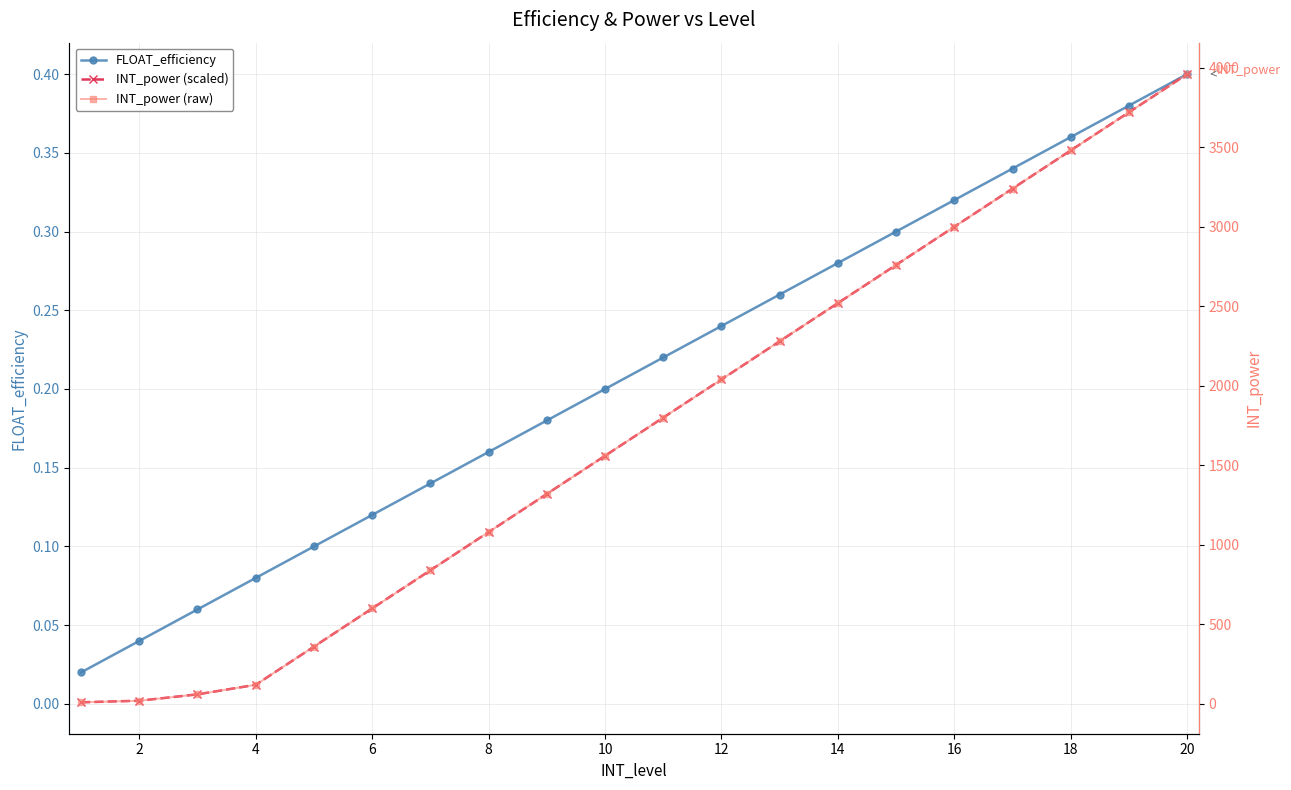

True or false: FLOAT_efficiency and INT_power (scaled) intersect in this chart.

False